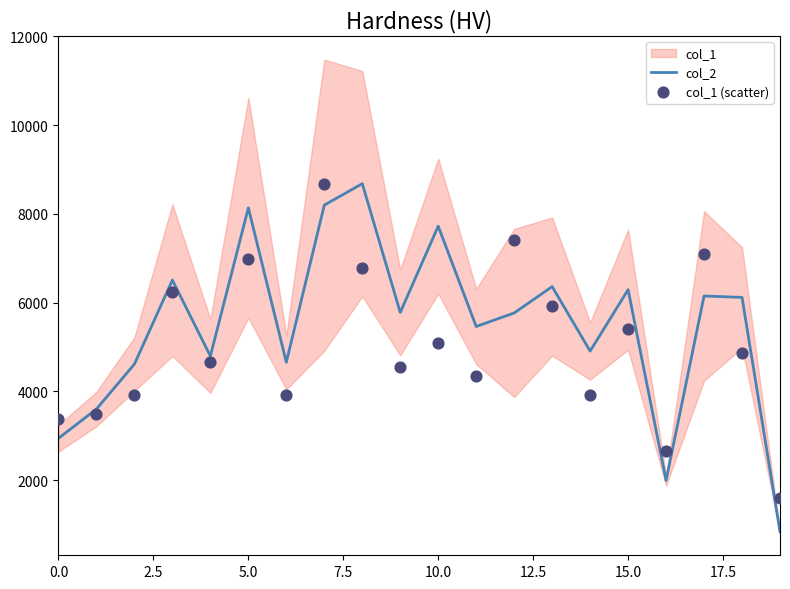

What is the maximum value for col_2?

8682